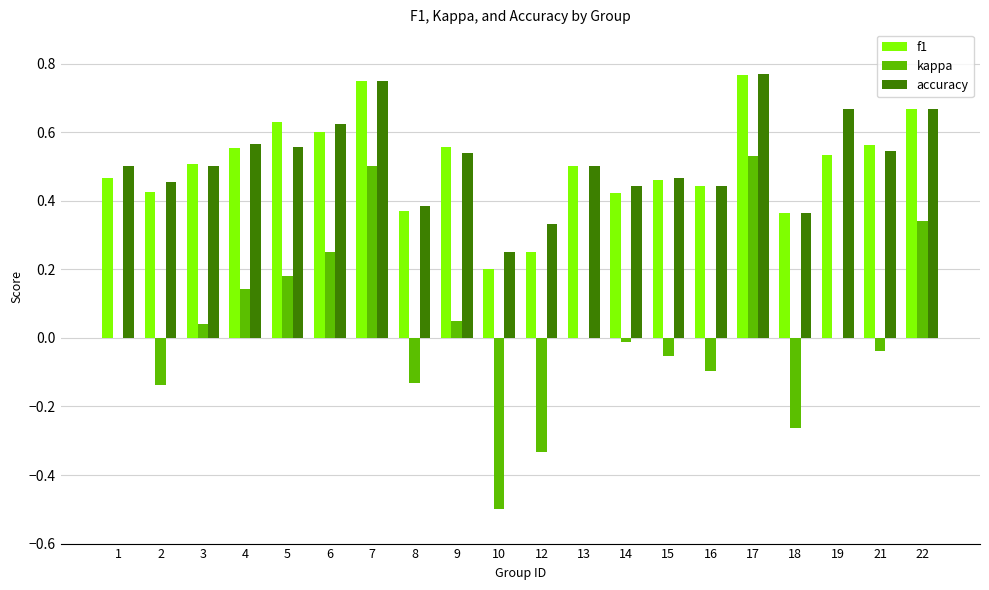

What is the sum of all accuracy values?

10.3